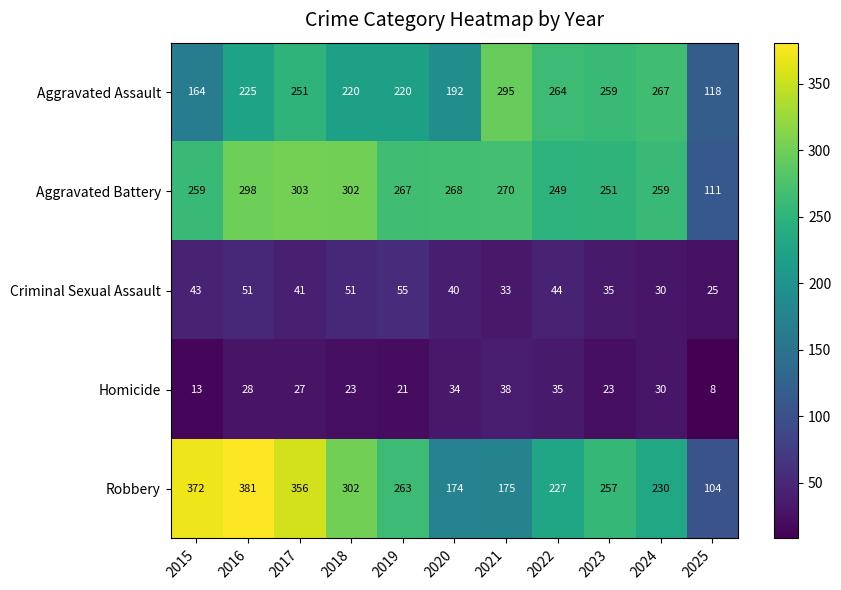

What is the total value across all series at 2020?

708